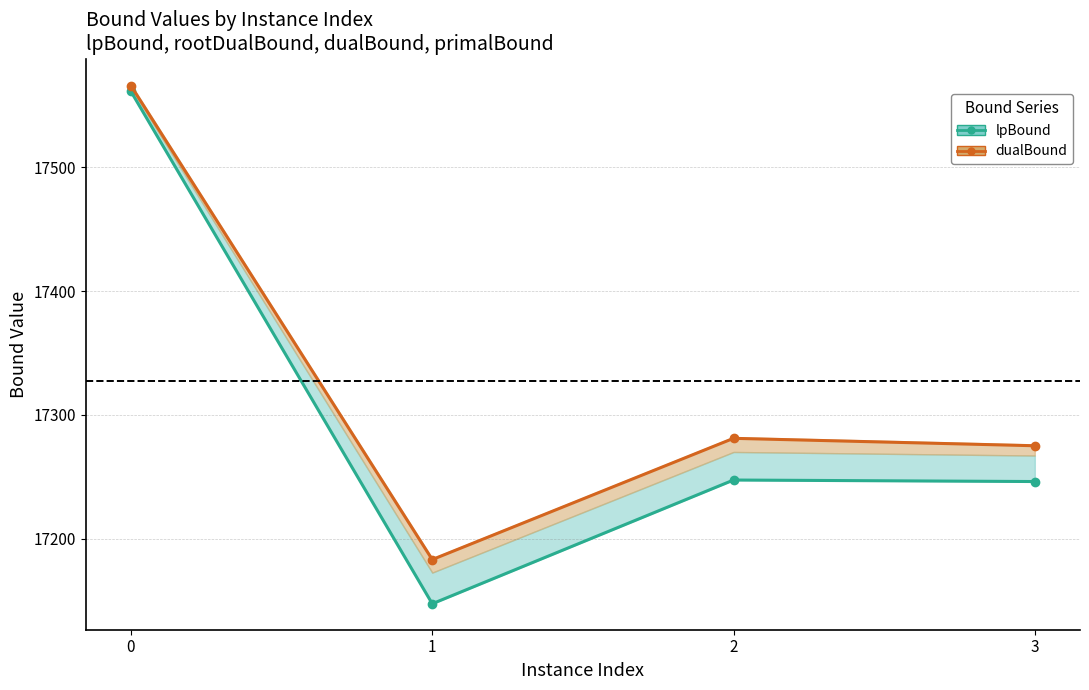

At how many categories does at least one series exceed 17326?

1